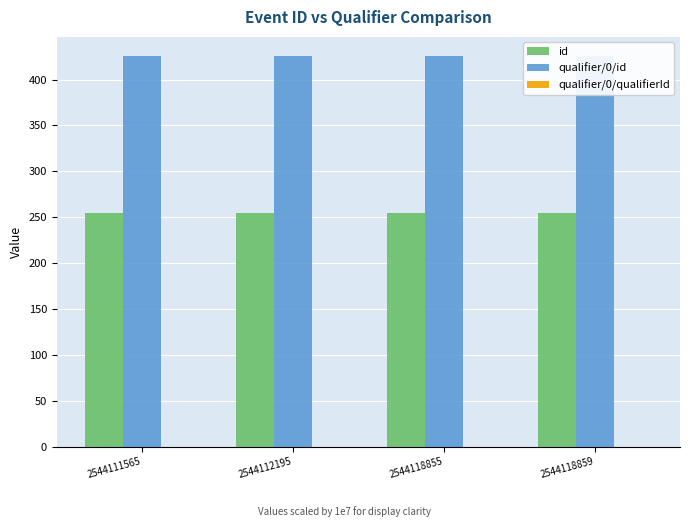

What is the sum of the id values at 2544118855 and 2544111565?

508.8